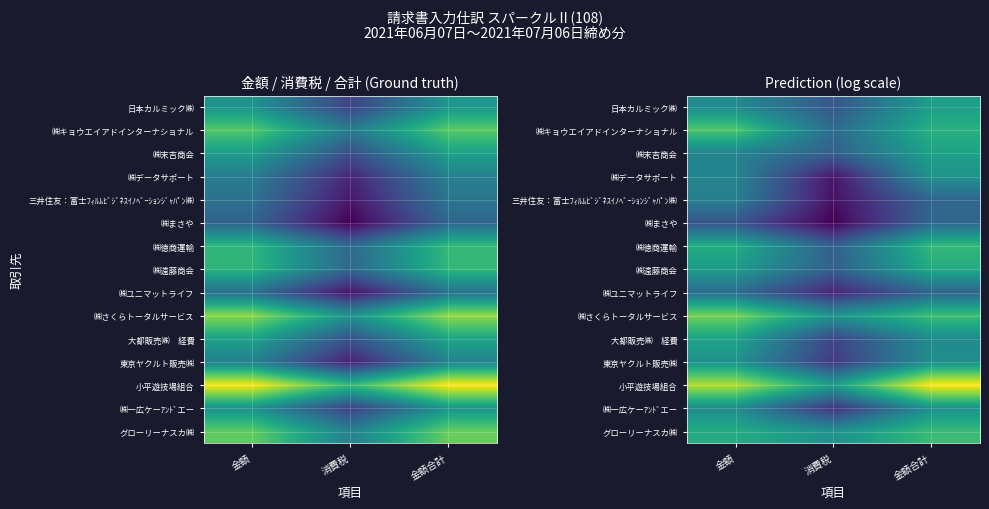

What is the minimum value shown in the chart?

5.1